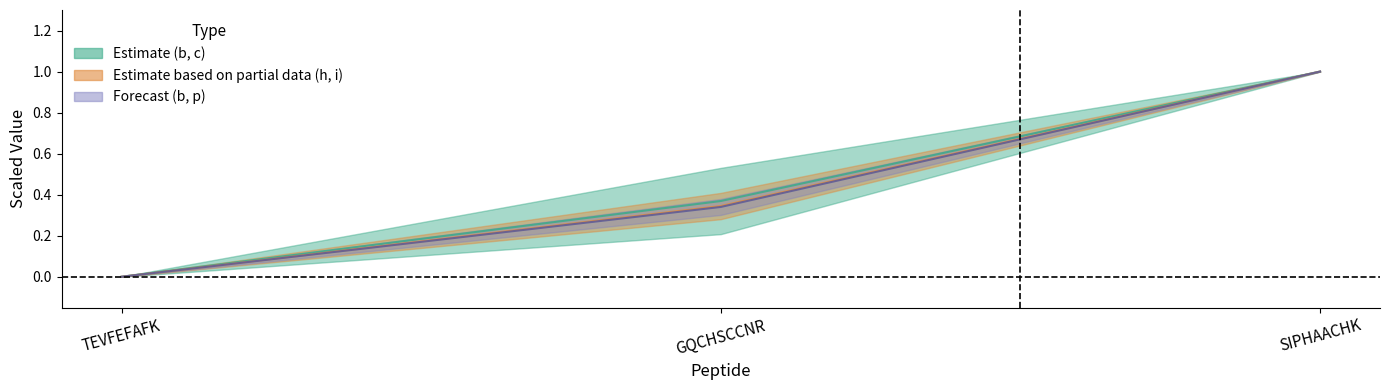

Count the number of categories in the chart.

3